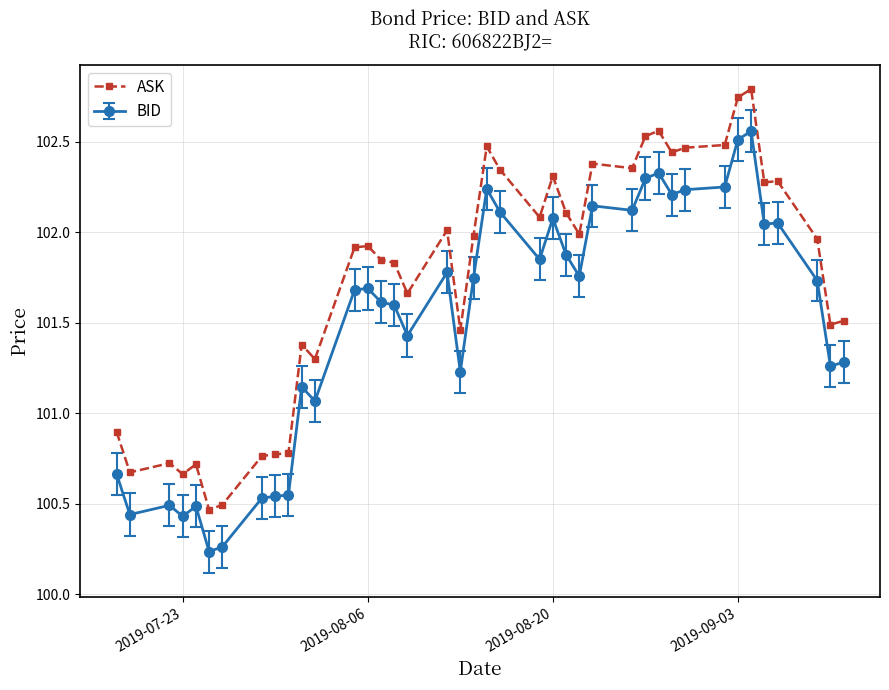

Does the chart display data point markers on the line(s)?

Yes